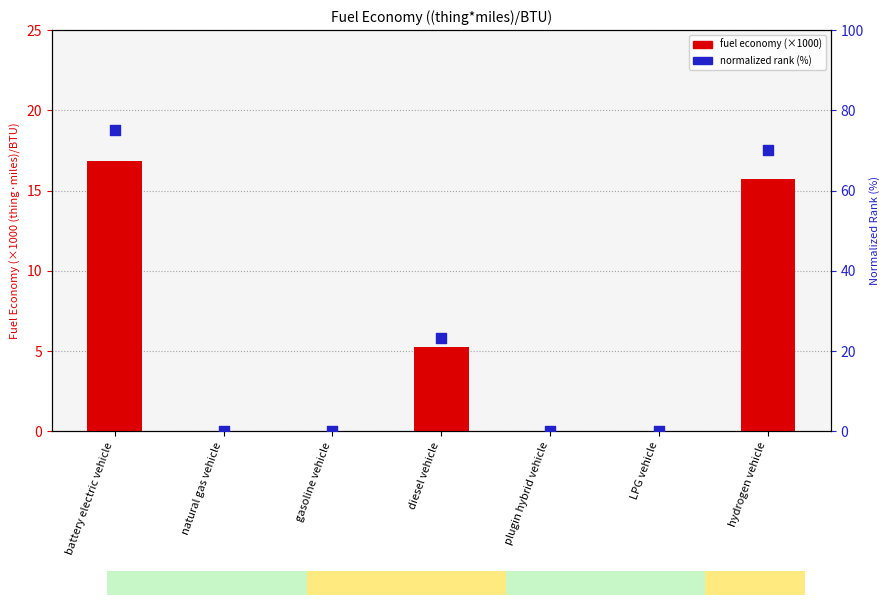

Is the value of fuel economy (scaled ×1000) at gasoline vehicle greater than the value of normalized rank (%) at diesel vehicle?

No